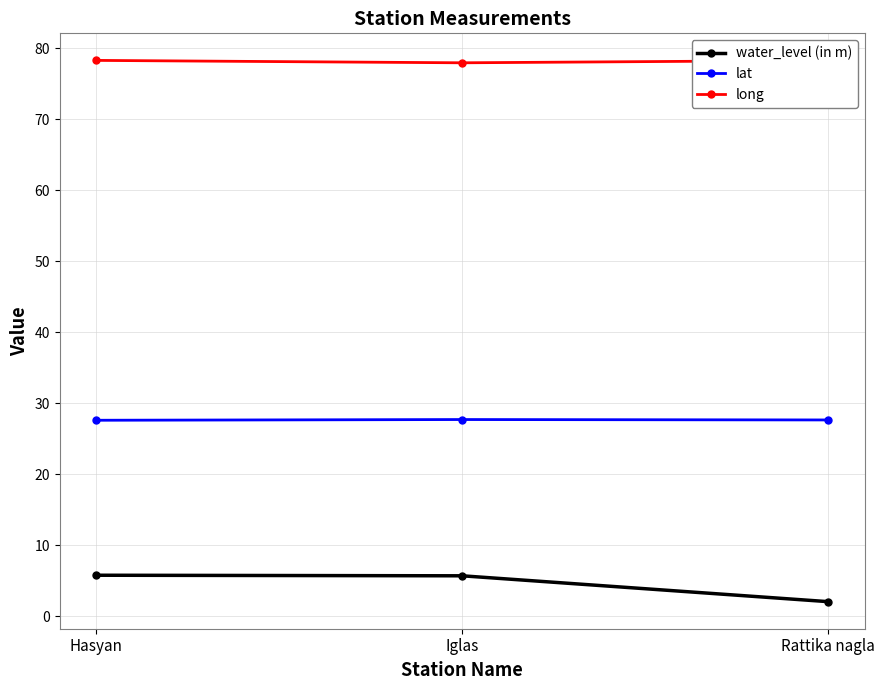

What is the value of the water_level (in m) point at the 3rd from the left?

2.1